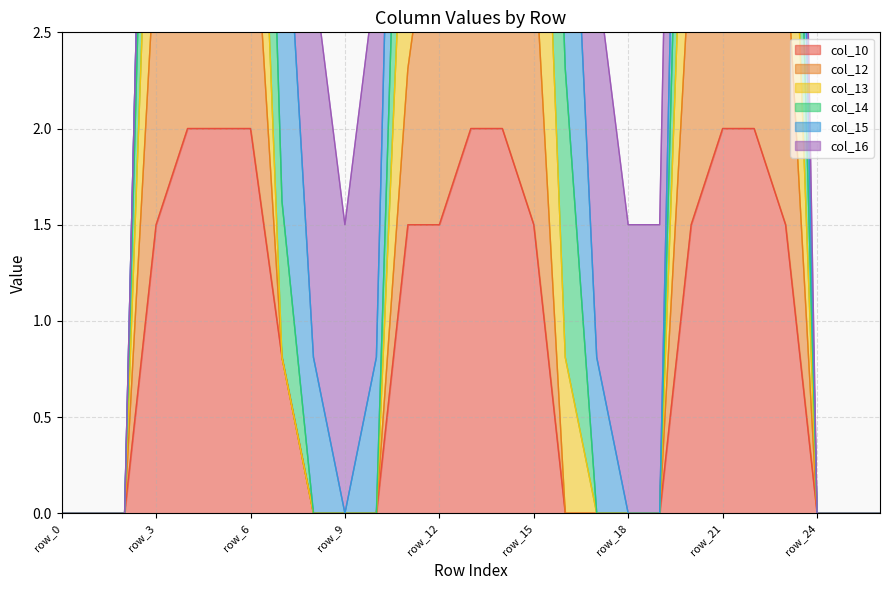

Which series has the largest total across all categories?

col_14